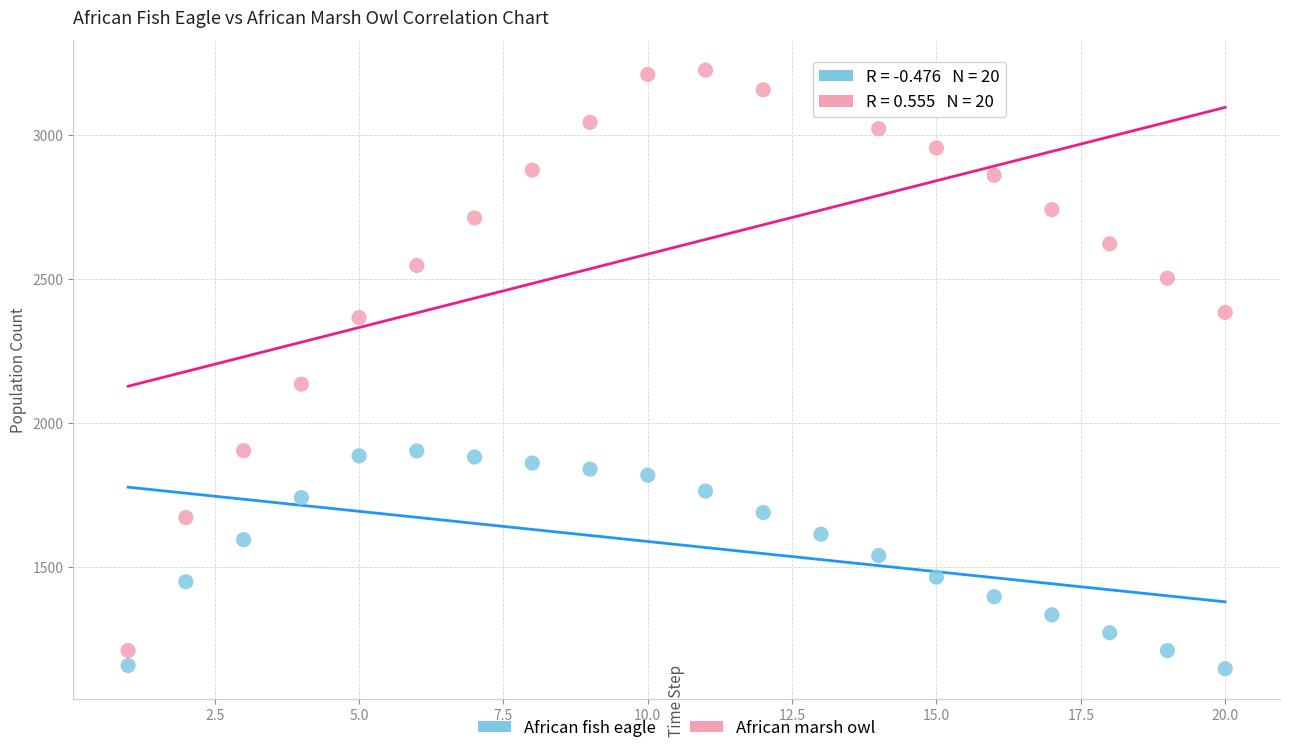

Across all series, what Y value is closest to 2187?

2136